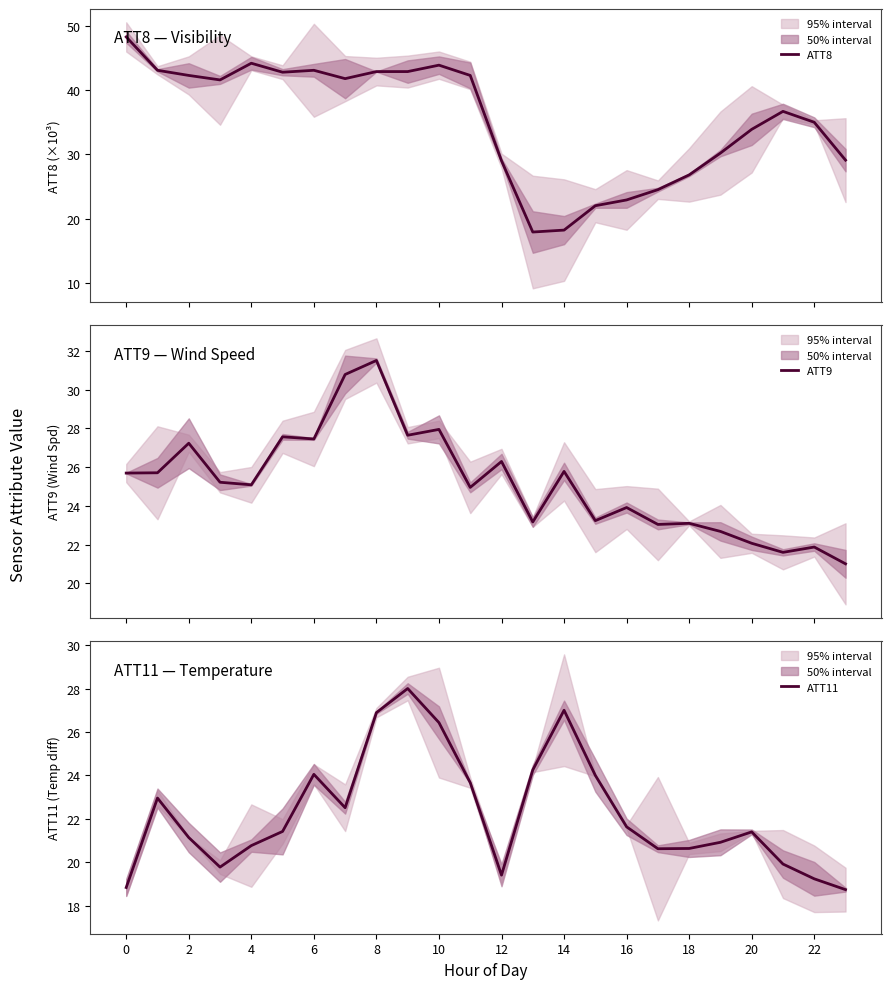

Reading left to right, list all the values displayed in this chart.

ATT8: 48.3	43.1	42.3	41.6	44.2	42.8	43.1	41.8	42.9	42.9	43.9	42.3	29.0	17.9	18.2	22.0	22.9	24.5	26.8	30.2	33.9	36.7	35.0	29.1
ATT9: 25.7	25.7	27.2	25.2	25.1	27.6	27.5	30.8	31.5	27.6	27.9	25.0	26.3	23.2	25.8	23.2	23.9	23.0	23.1	22.7	22.1	21.6	21.9	21.0
ATT11: 18.8	23.0	21.1	19.8	20.8	21.4	24.0	22.5	26.9	28.0	26.4	23.7	19.4	24.2	27.0	24.0	21.6	20.6	20.6	20.9	21.4	19.9	19.2	18.7